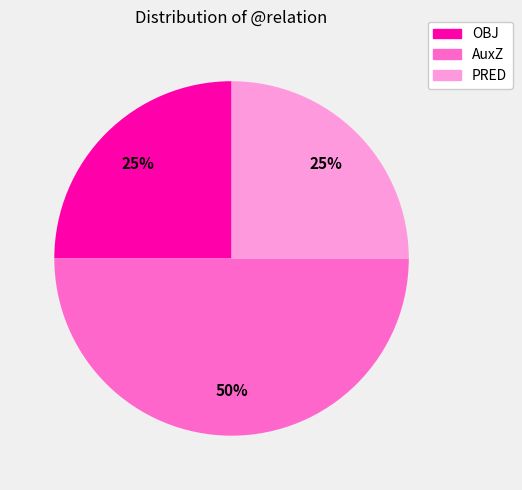

To the nearest percent, what is the average slice percentage?

33%